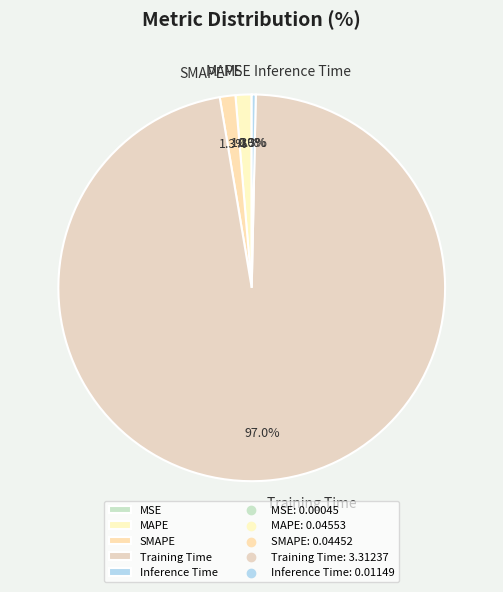

Combined, do Training Time and MAPE account for over 50%?

Yes